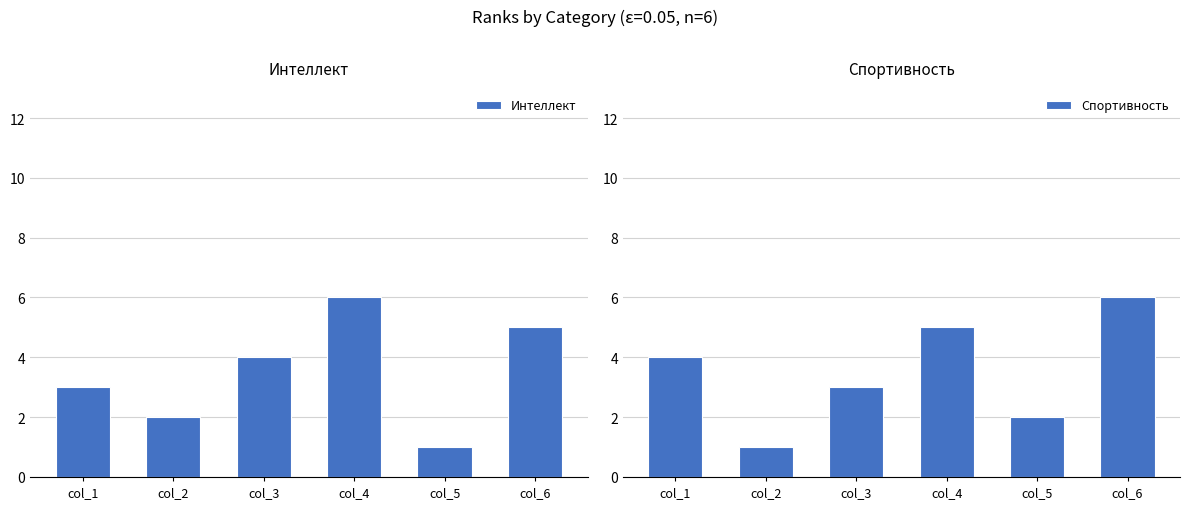

What is the sum of all Интеллект values?

21